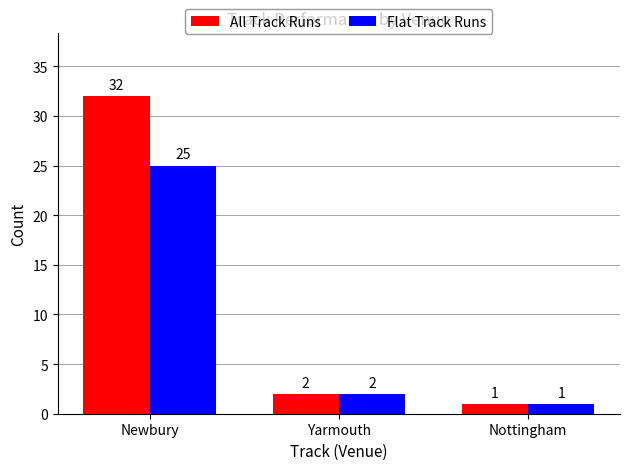

At which category is the sum across all series the highest?

Newbury